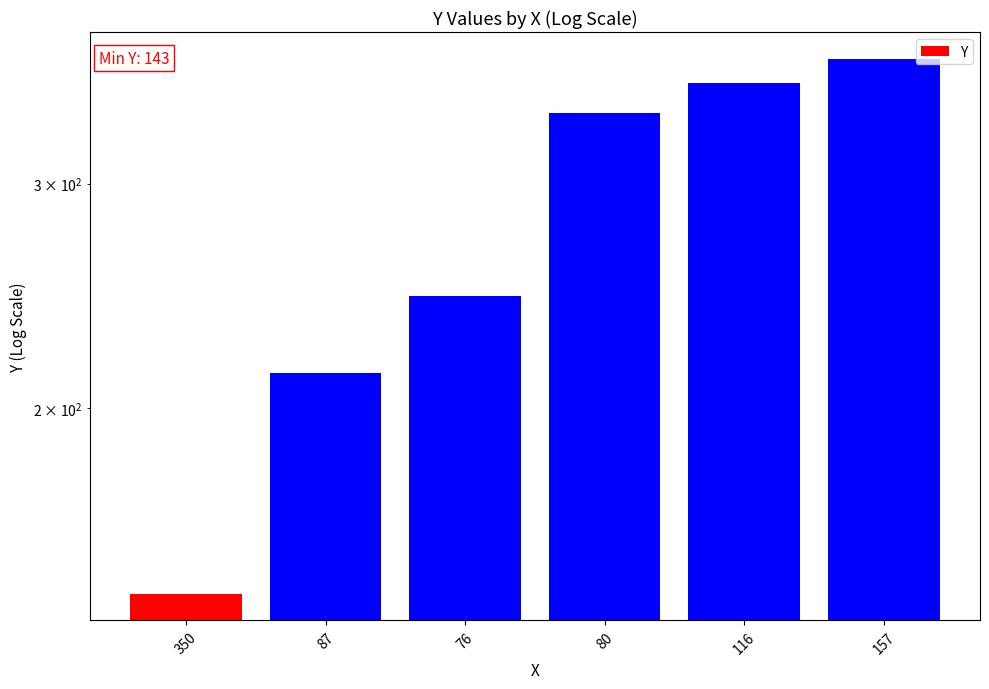

True or false: the data shows 341 at 80.

True